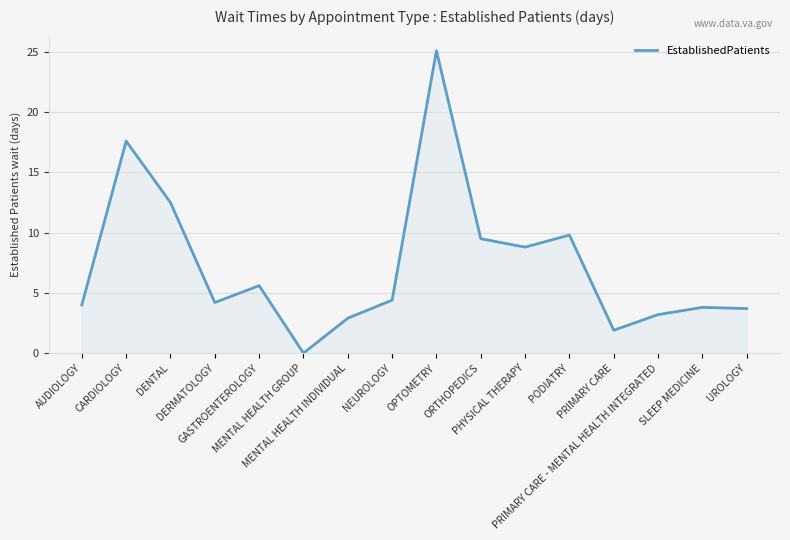

What is the approximate value at MENTAL HEALTH INDIVIDUAL?

2.9